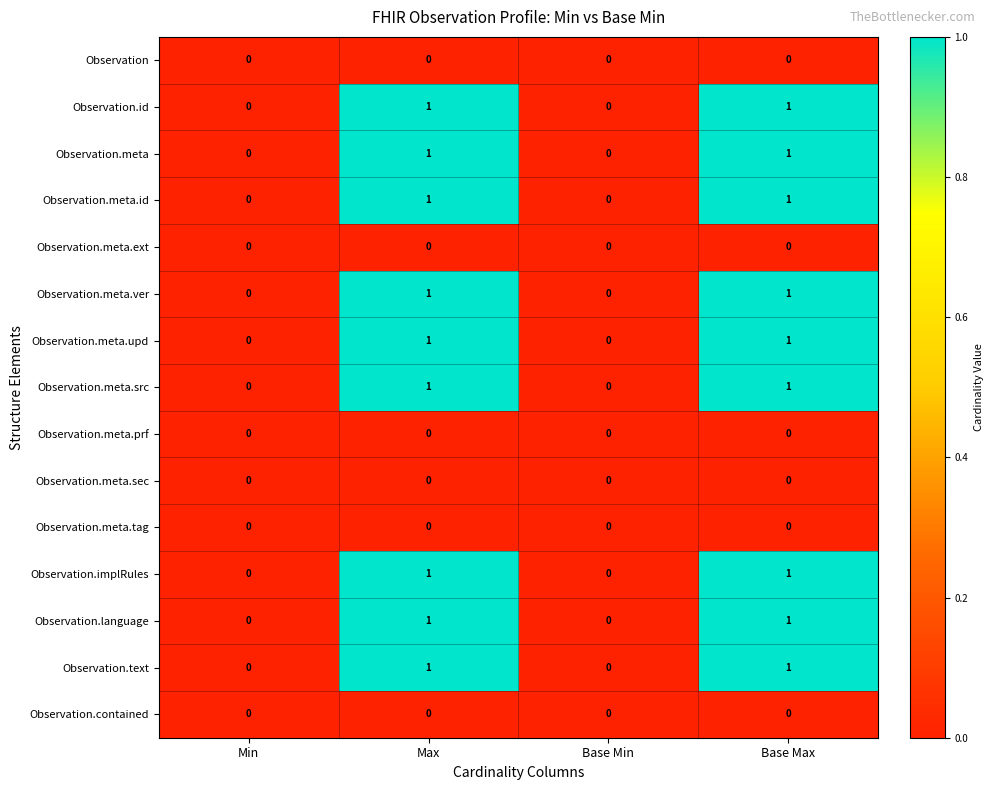

What is the total value across all series at Base Max?

9